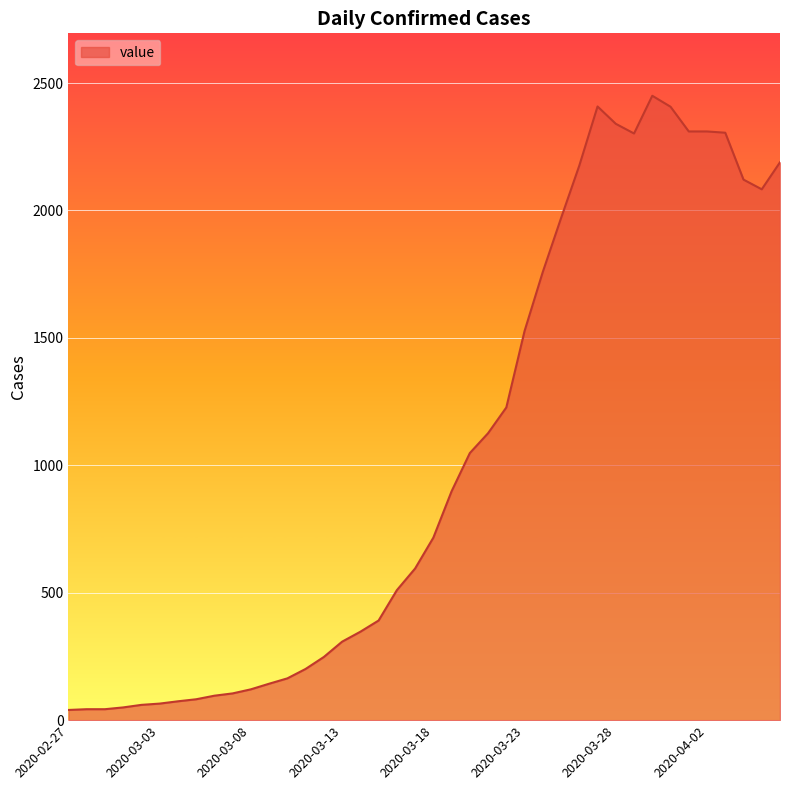

What is the greatest value displayed?

2450